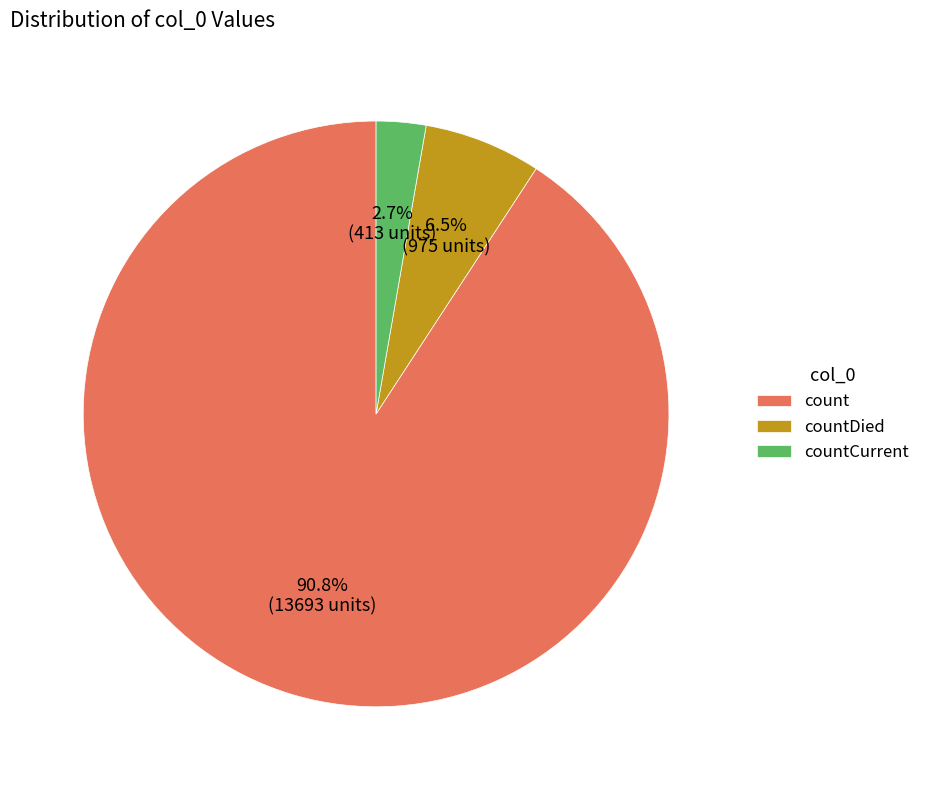

How many slices are in this pie chart?

3